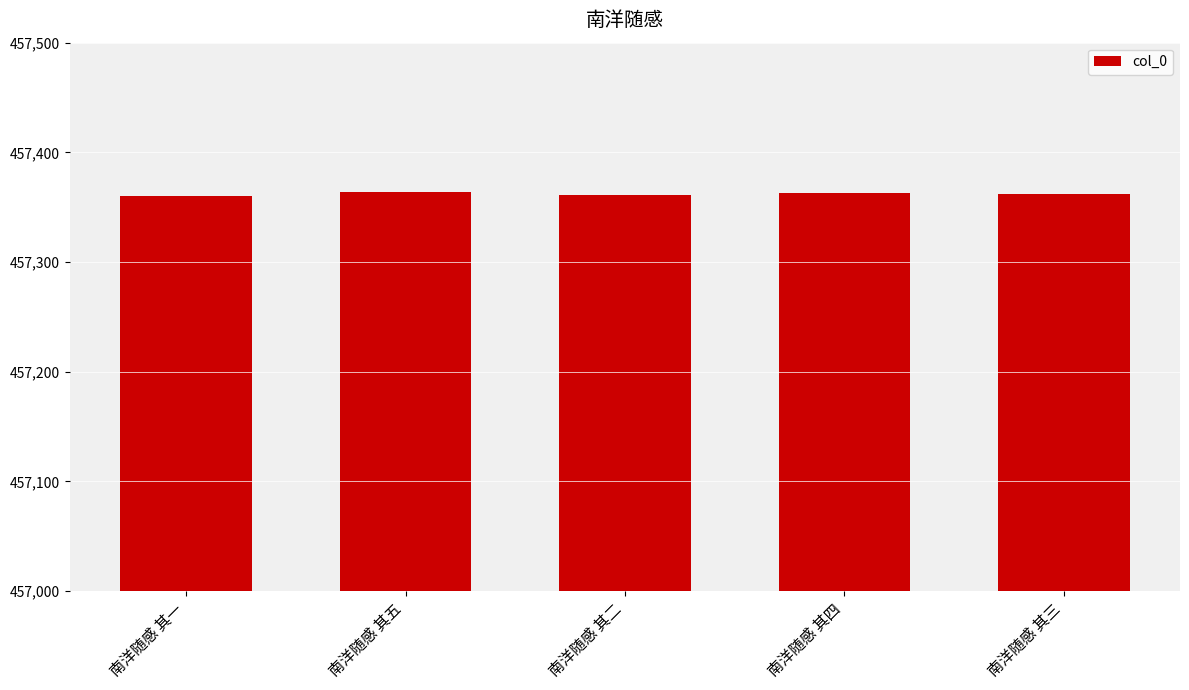

Read the value at 南洋随感 其五.

457364